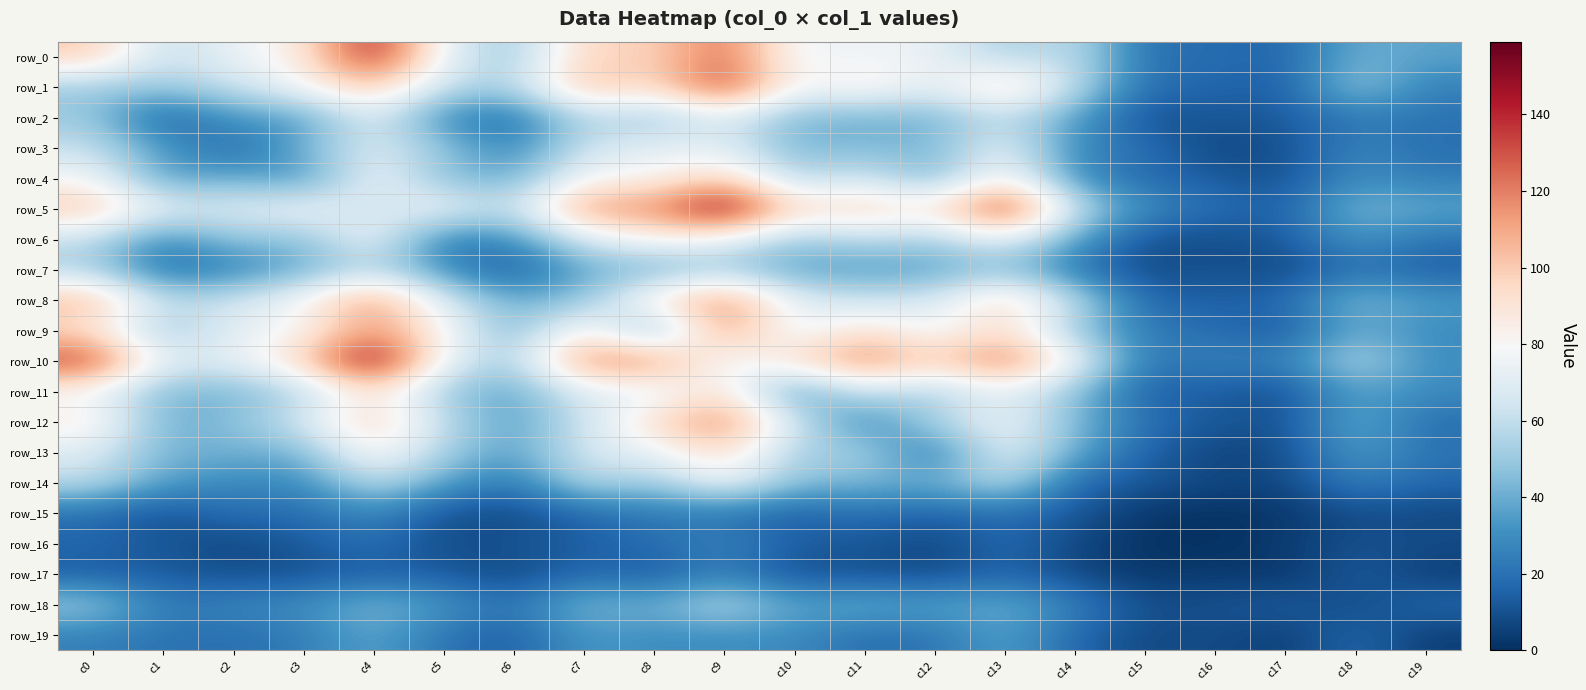

How many values in the row_3 series exceed 42?

8